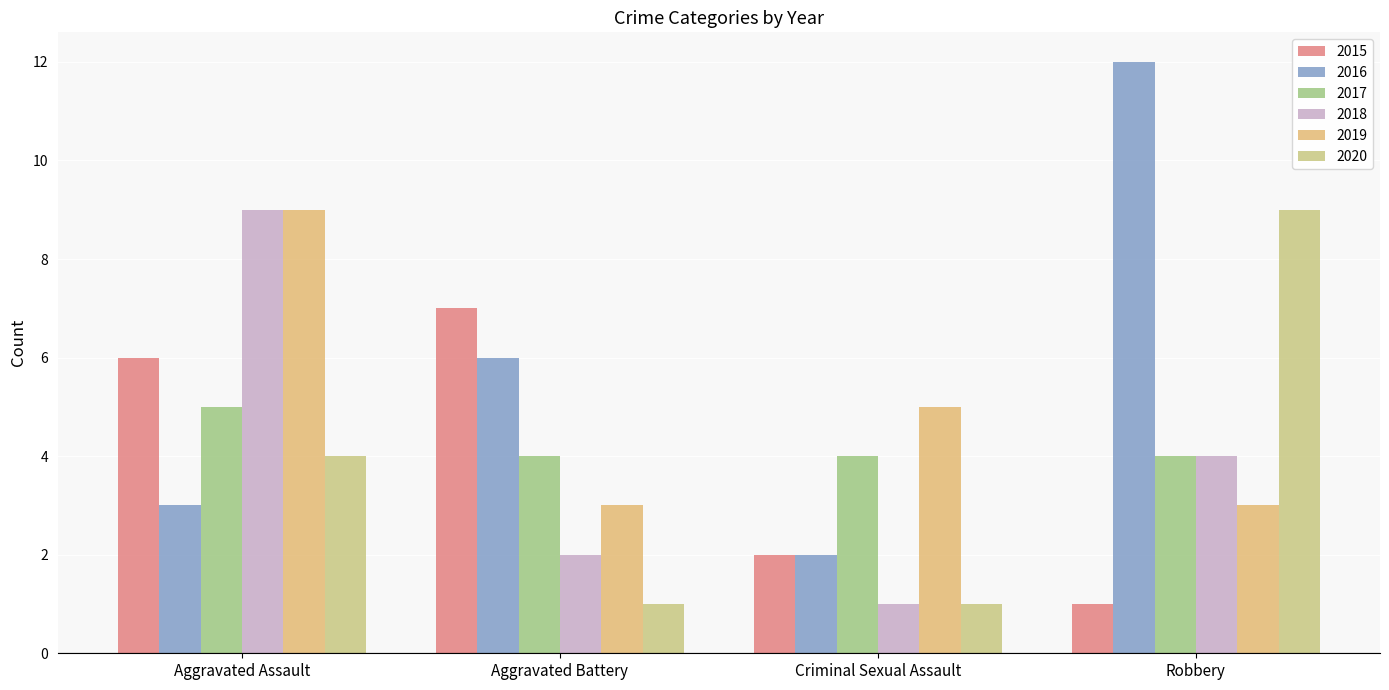

Which category has the lowest value in the 2018 series?

Criminal Sexual Assault